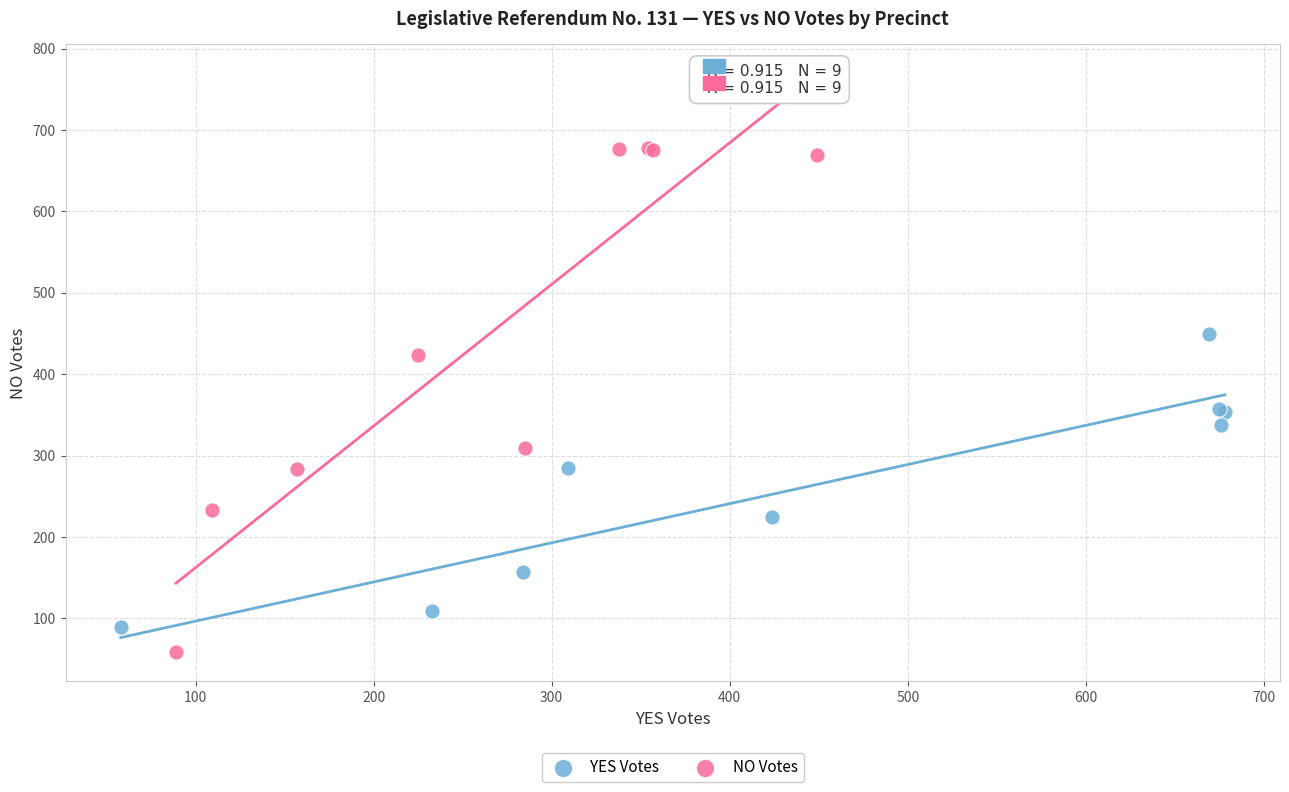

Which series contains the highest Y value?

NO Votes